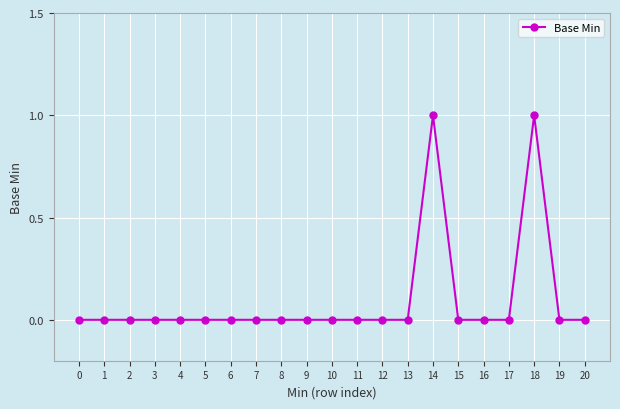

True or false: the data shows 1 at 14.

True